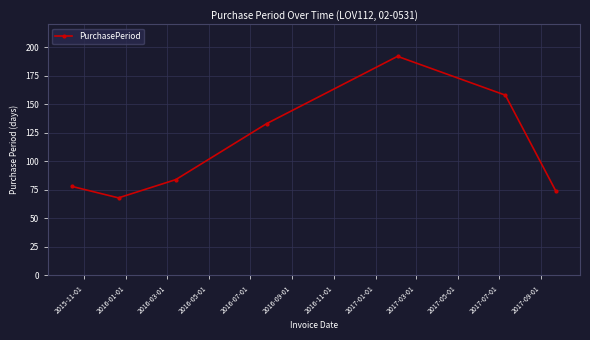

What is the greatest value displayed?

192